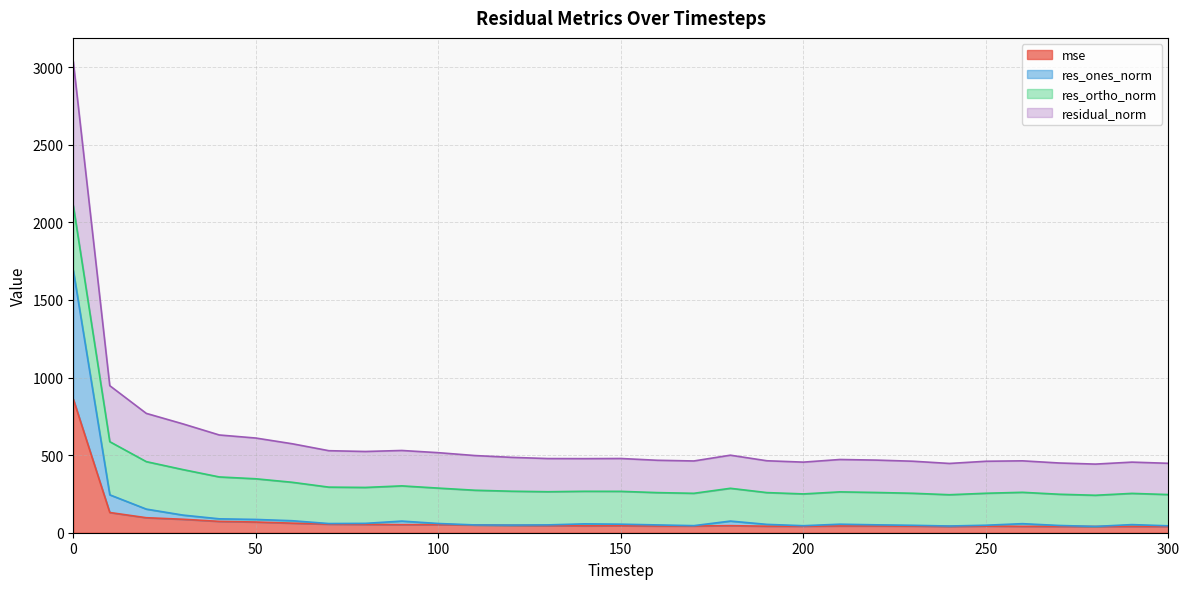

What value does the res_ones_norm series have at 220?

50.8